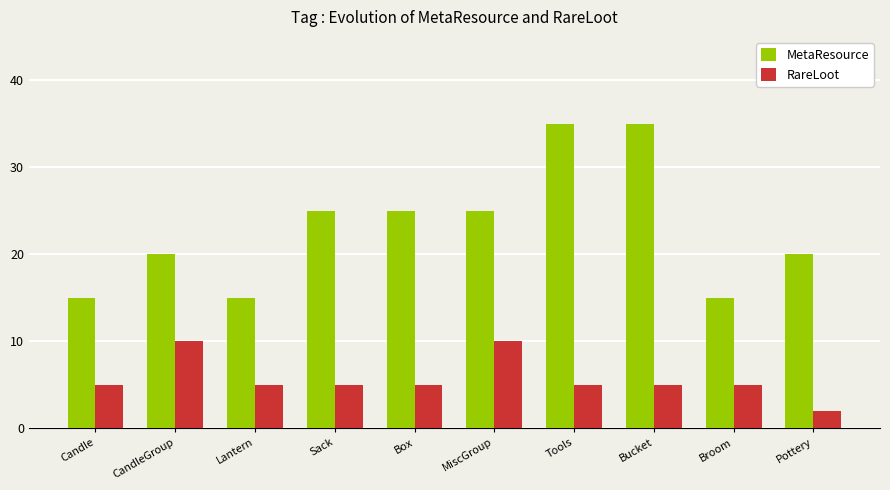

At CandleGroup, list the series in order from smallest to largest.

RareLoot, MetaResource